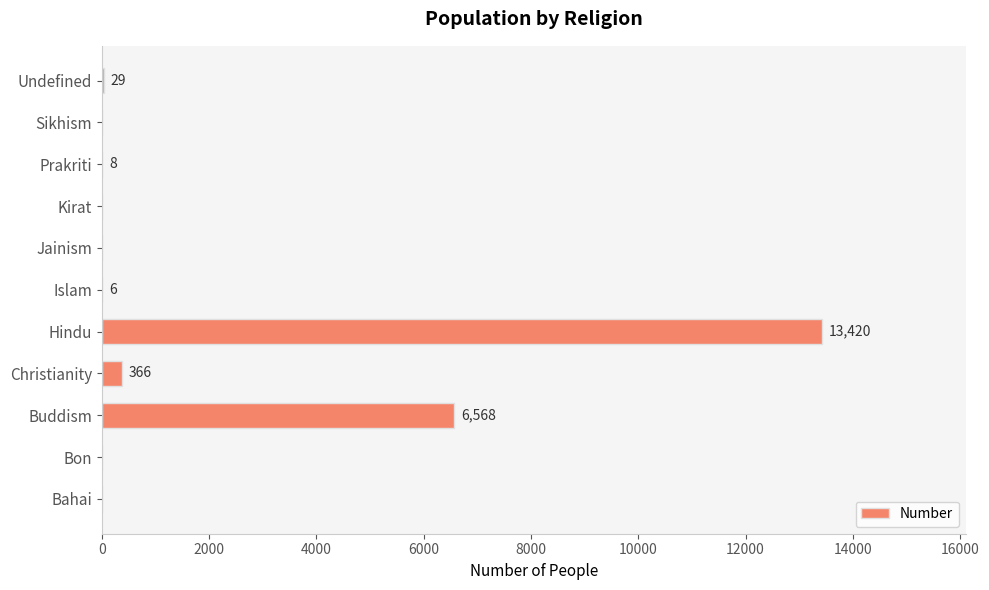

What is the approximate value at Prakriti?

8